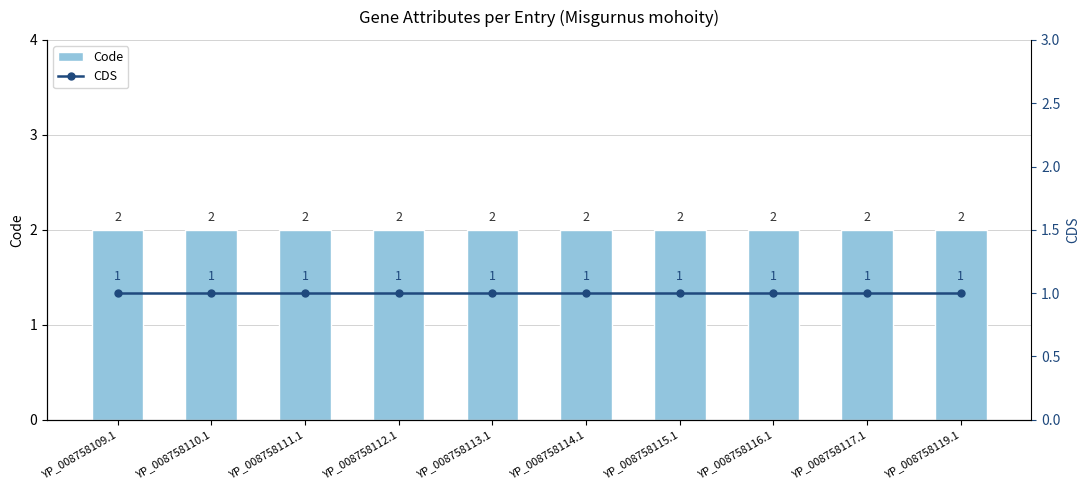

Which category has the lowest value in the Code series?

YP_008758109.1